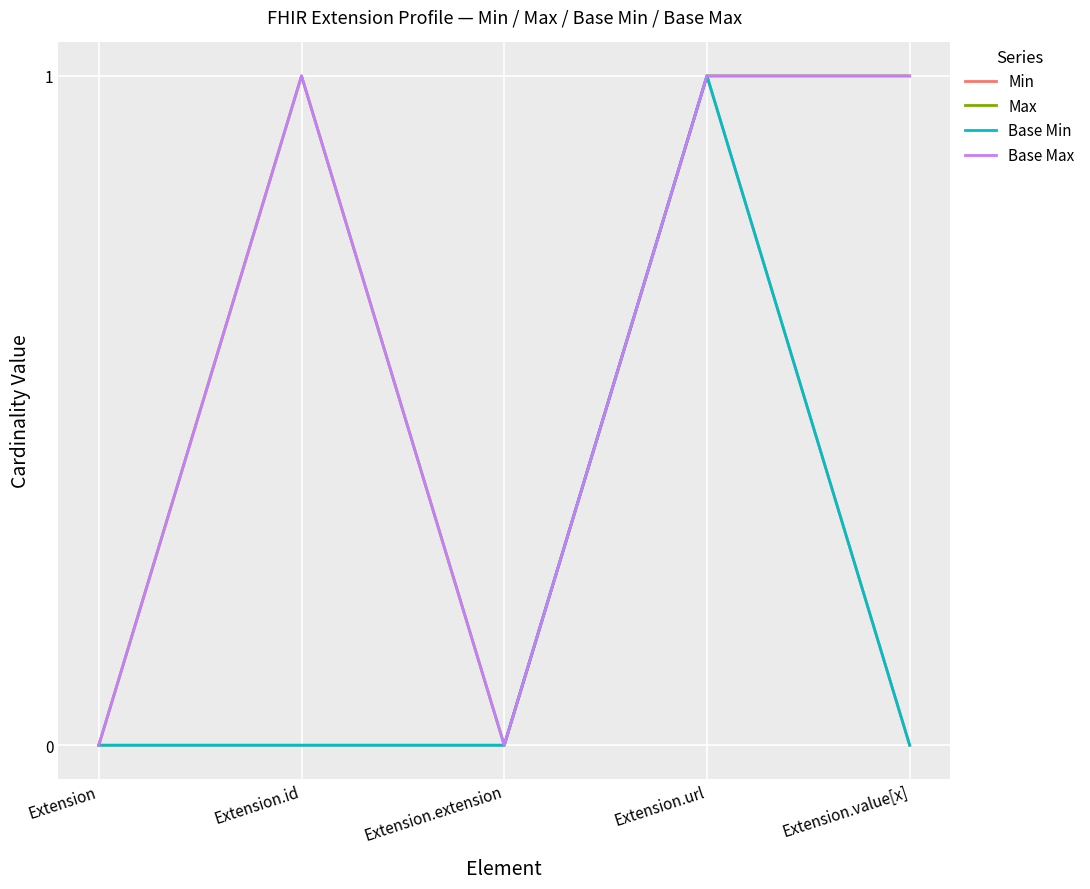

Is this an area chart (filled region under the line)?

No